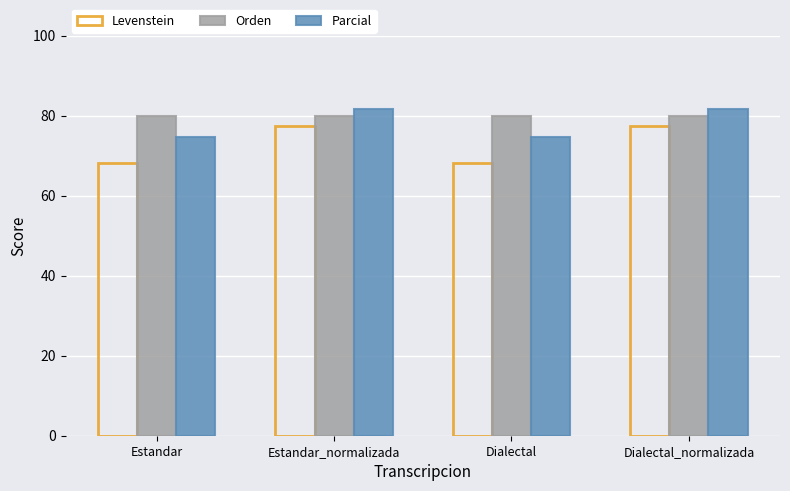

How many data points in Parcial are above 81?

2